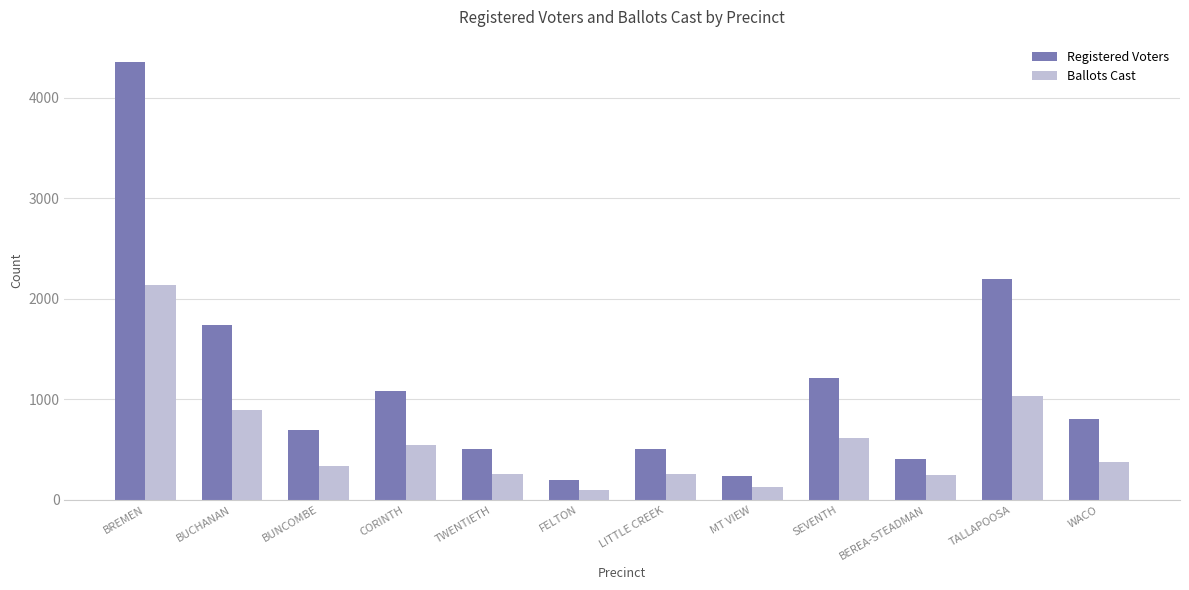

What is the maximum value for Registered Voters?

4360